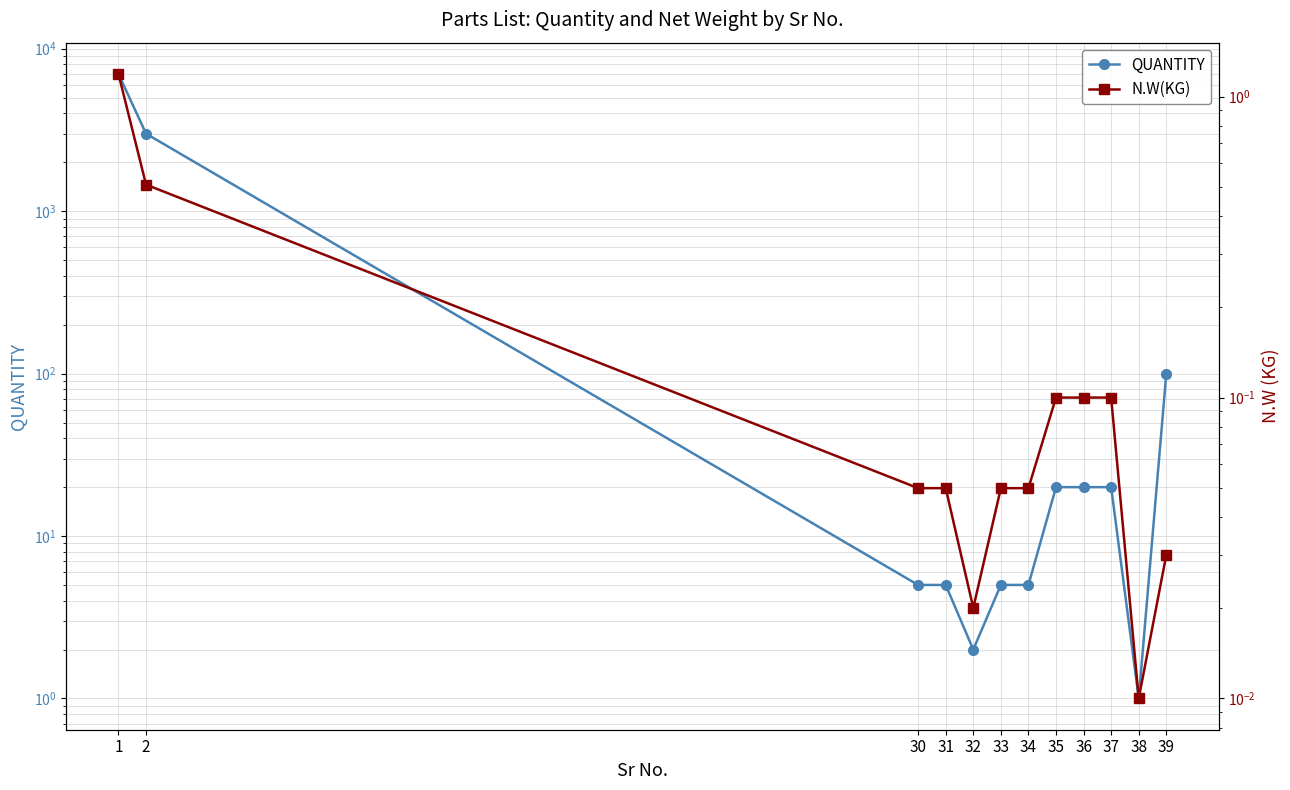

Reading right to left, list all the values displayed in this chart.

QUANTITY: 39=100.0	38=1.0	37=20.0	36=20.0	35=20.0	34=5.0	33=5.0	32=2.0	31=5.0	30=5.0	2=3000.0	1=7000.0
N.W(KG): 39=0.0	38=0.0	37=0.1	36=0.1	35=0.1	34=0.1	33=0.1	32=0.0	31=0.1	30=0.1	2=0.5	1=1.2